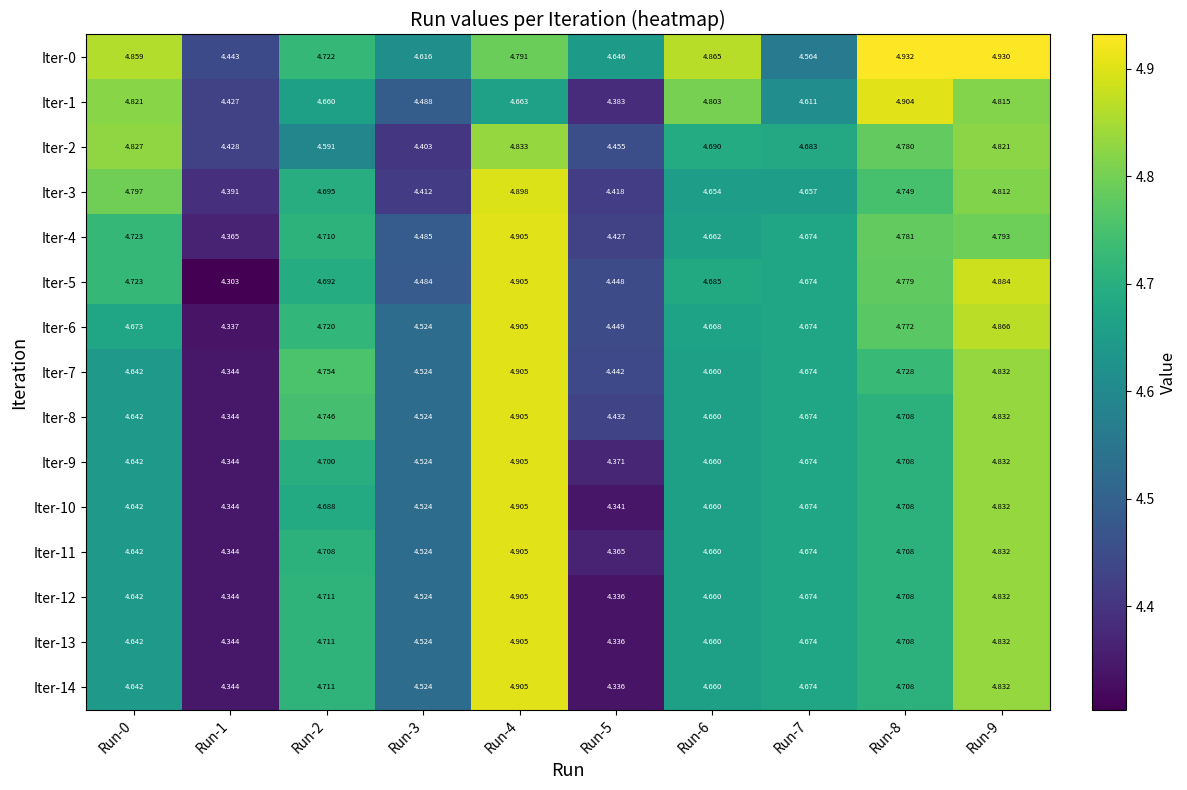

Is the value of Iter-7 at Run-4 greater than the value of Iter-12 at Run-1?

Yes